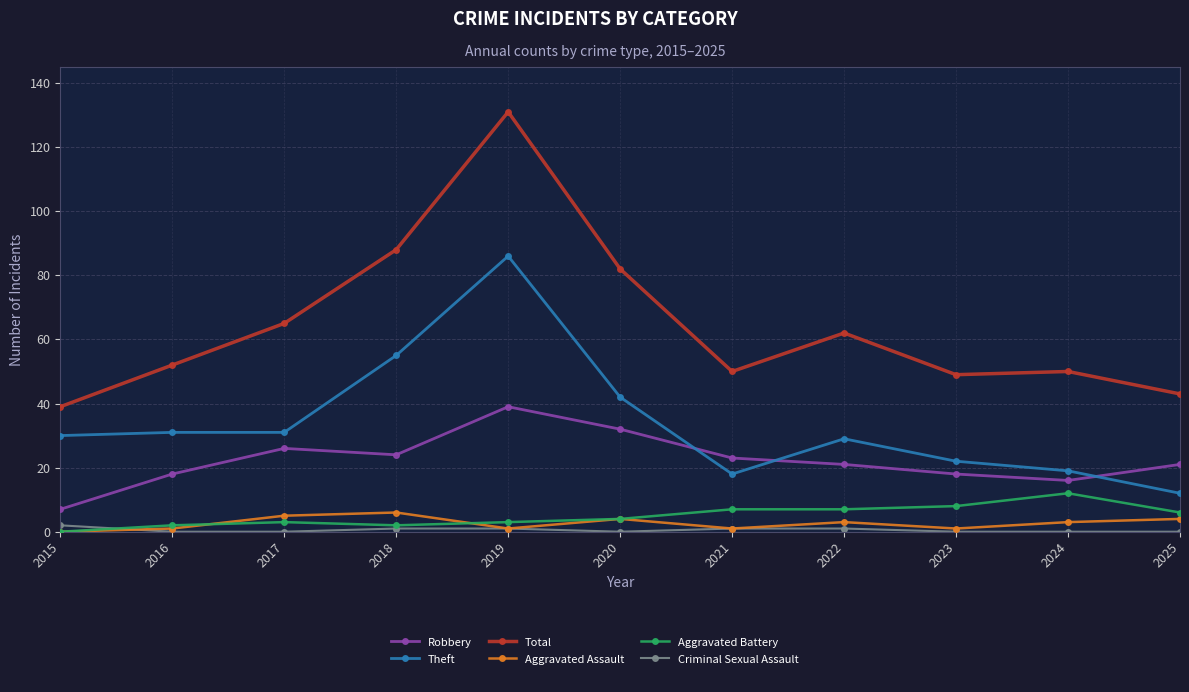

At which category is the sum across all series the highest?

2019